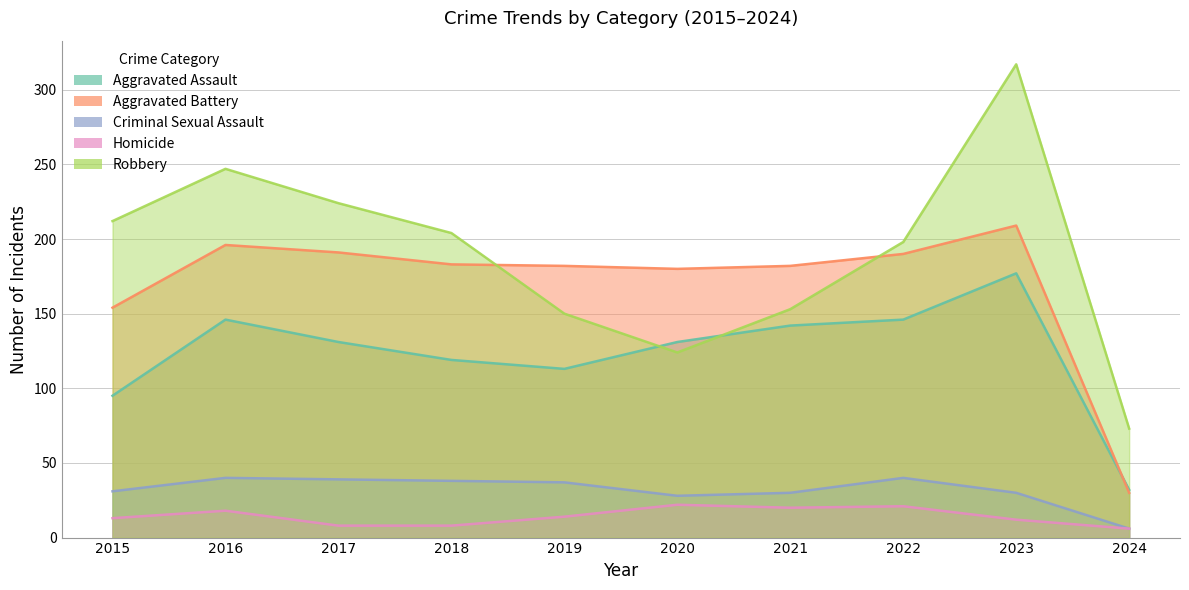

What is the total value across all series at 2022?

595